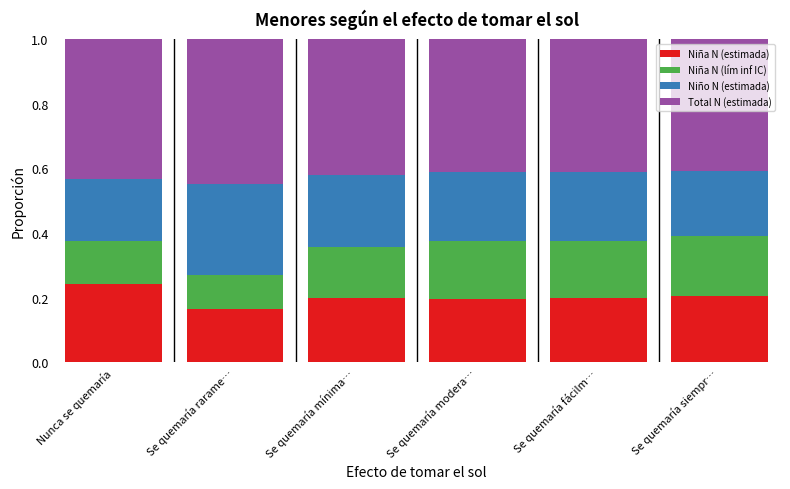

The value of Niña N (estimada) at Nunca se quemaría is 0.2. True or false?

True